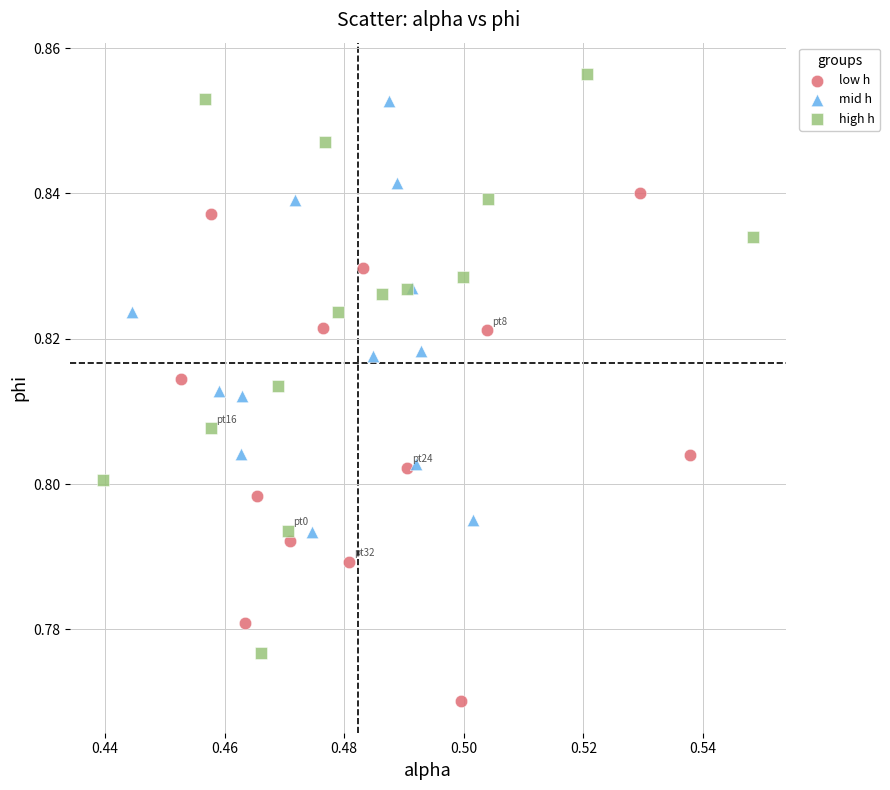

Which series has the widest spread of Y values?

high h